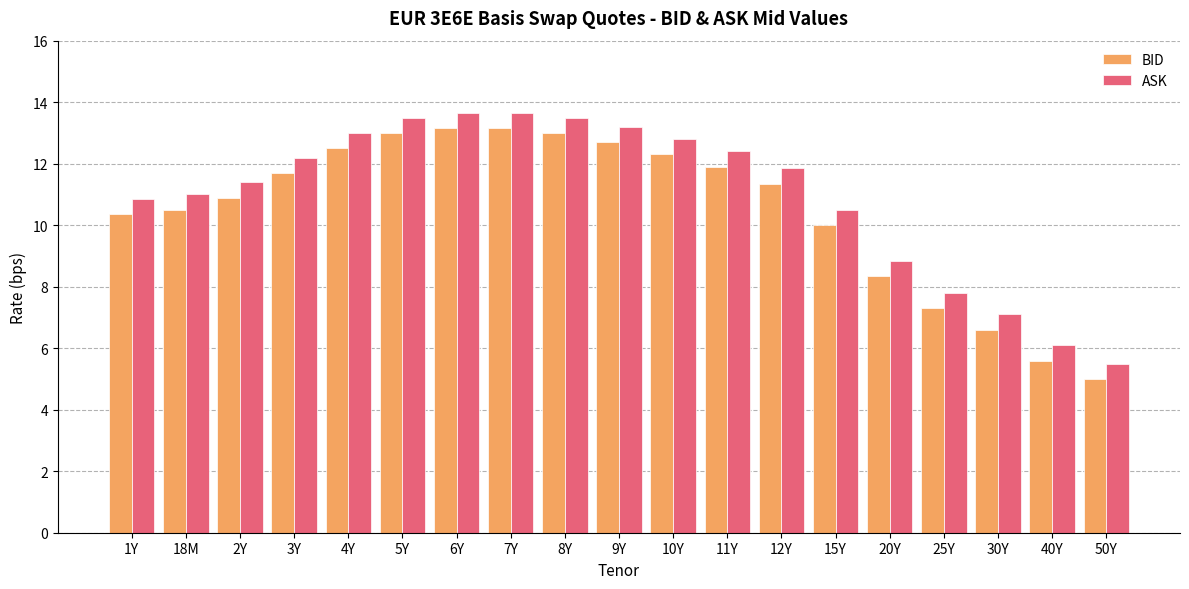

What is the total value across all series at 10Y?

25.1